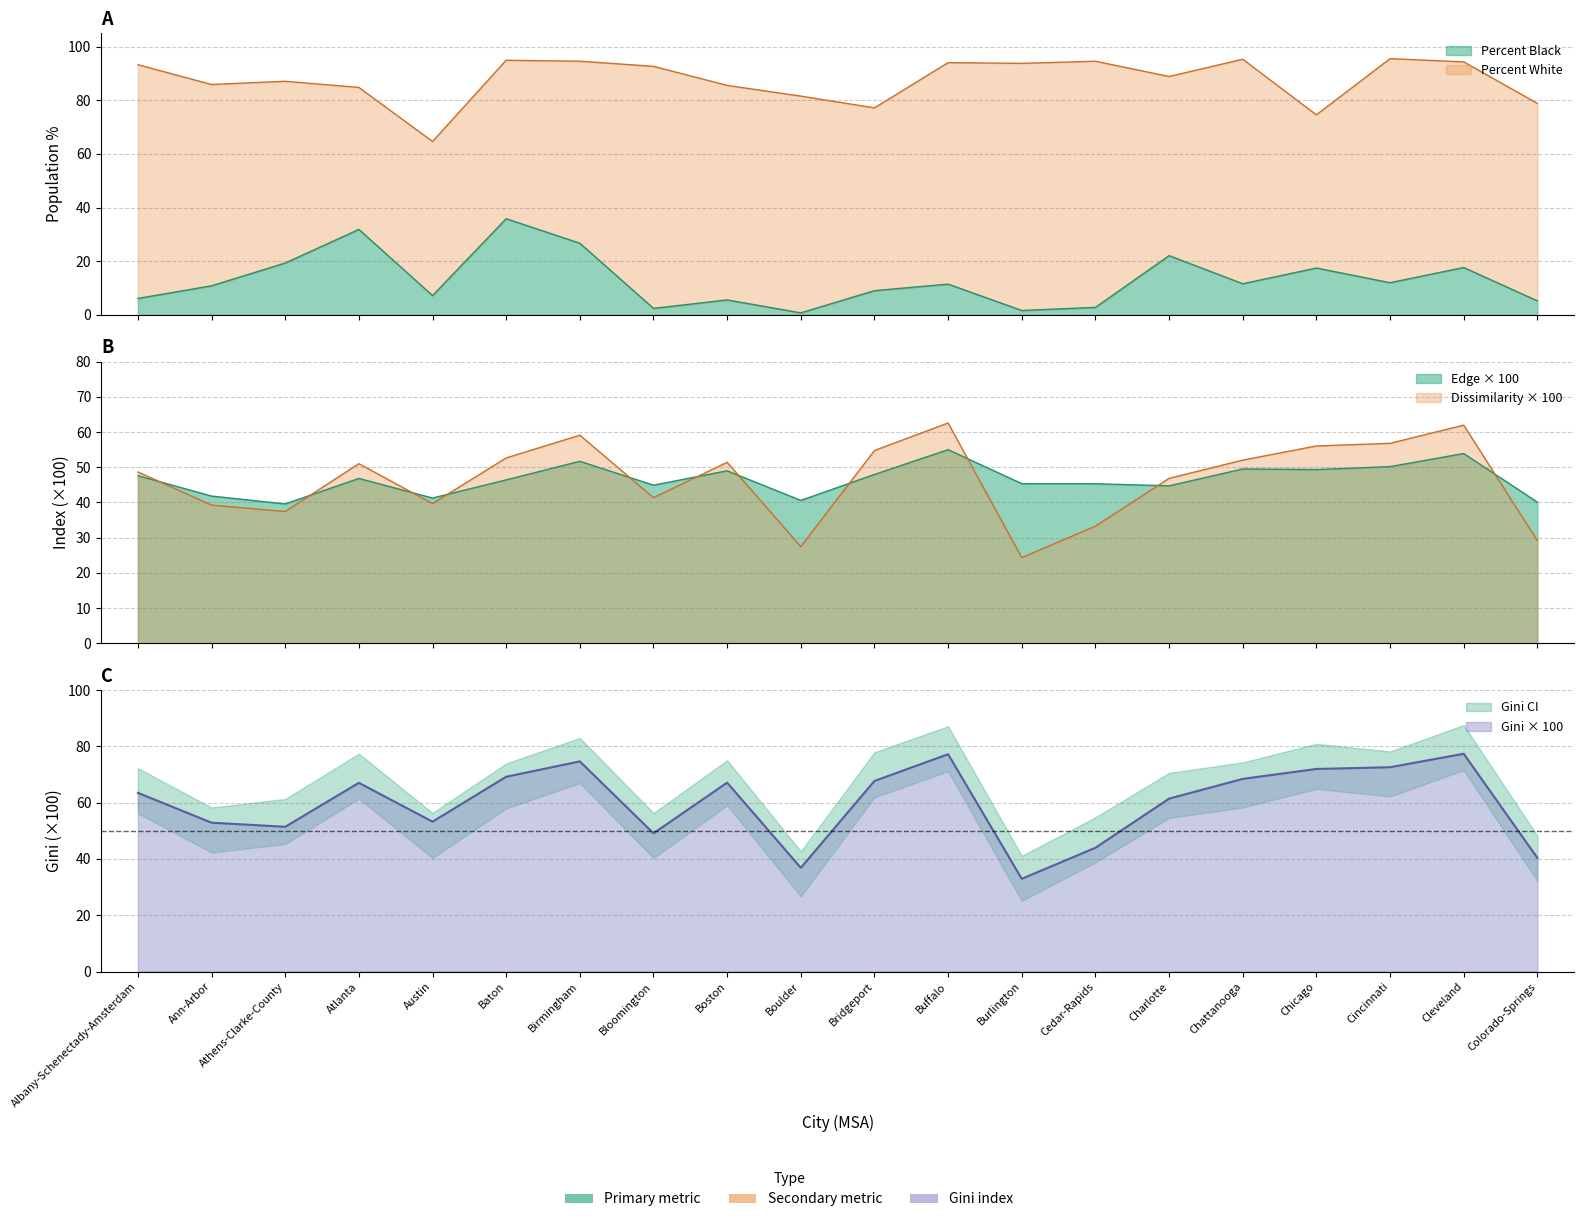

True or false: Percent Black and Dissimilarity cross at least once.

False